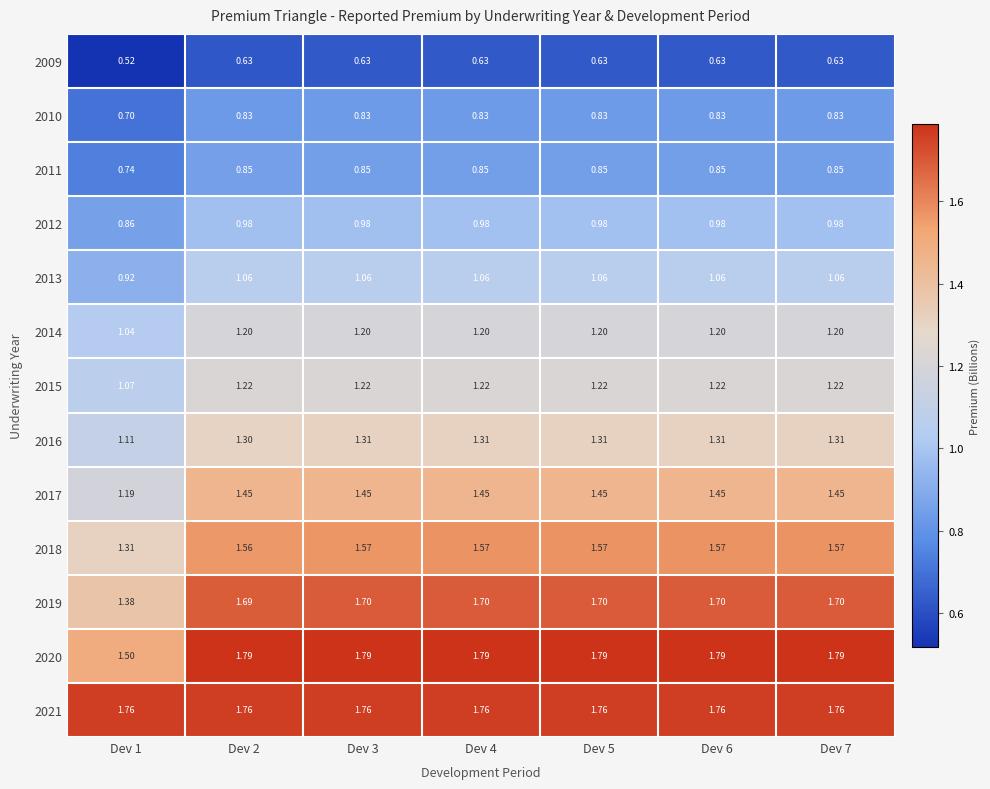

How many categories are shown in the chart?

7